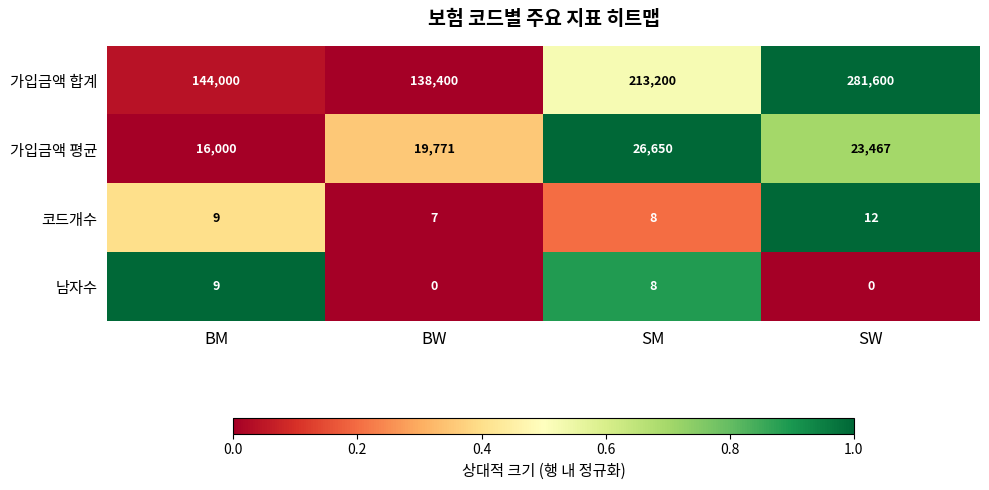

At which category is the sum across all series the highest?

SW